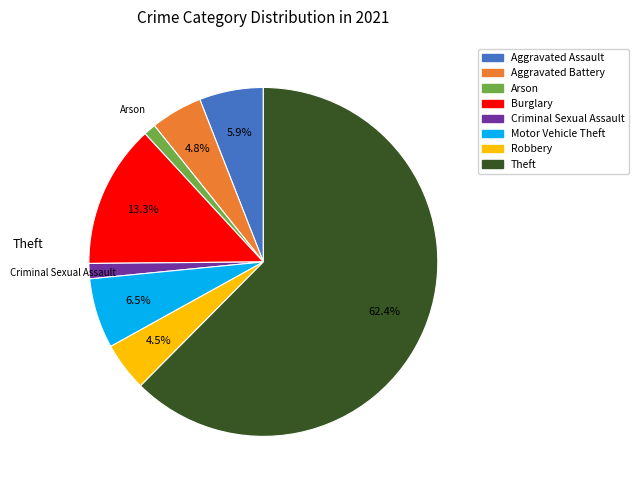

To the nearest percent, what is the average slice percentage?

12%